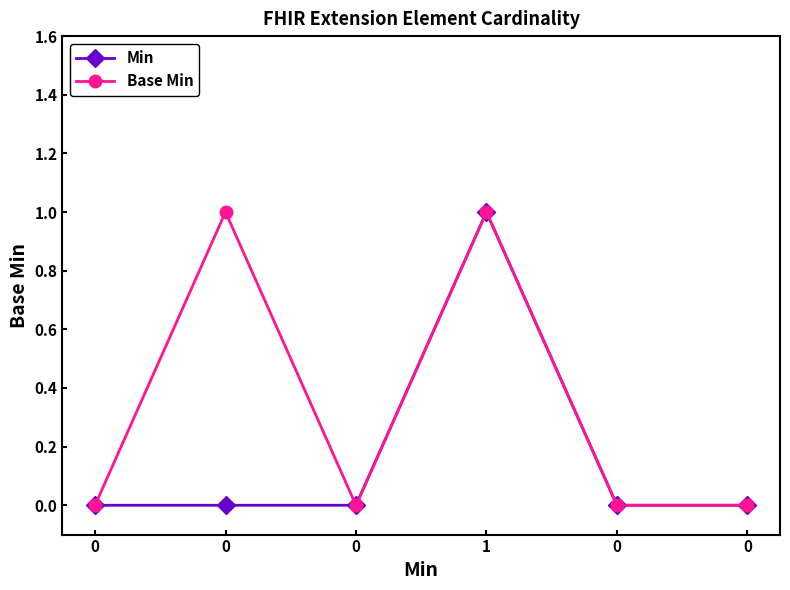

What is the sum of all Min values?

1